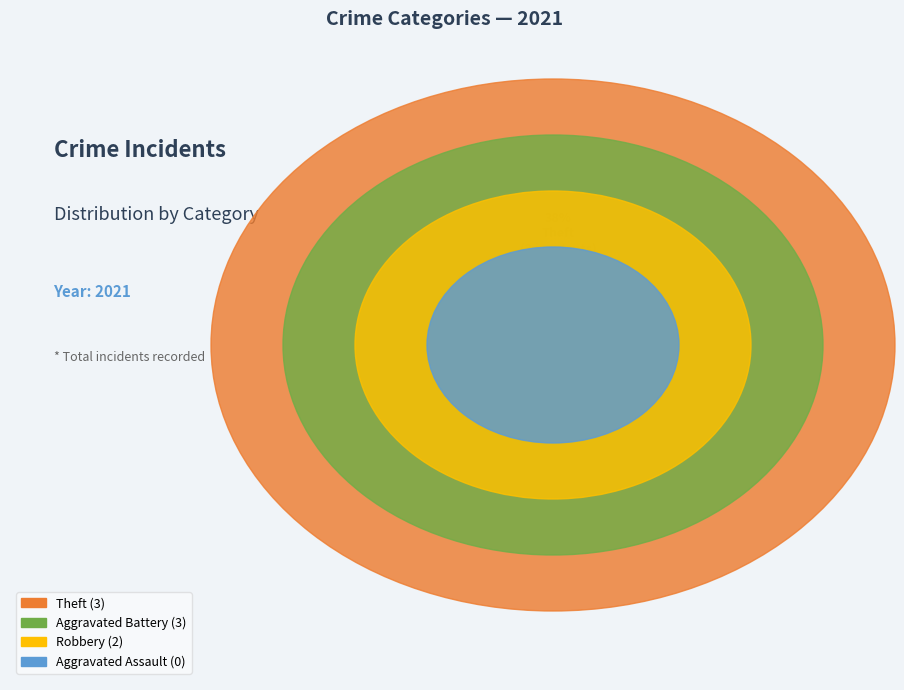

Is Robbery the majority of the pie?

No